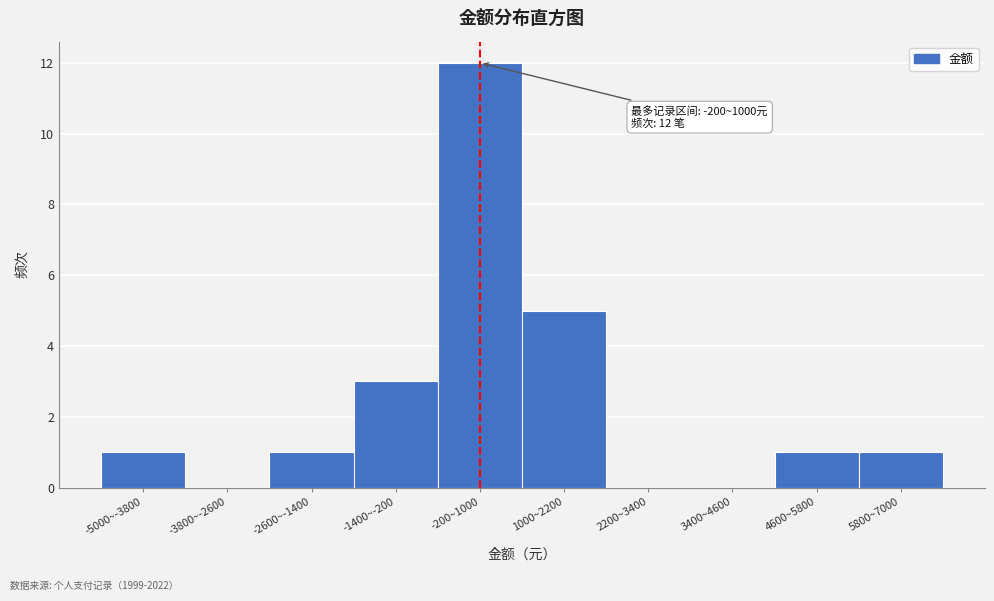

Reading left to right, transcribe all the data shown in this chart.

-5000~-3800=1	-3800~-2600=0	-2600~-1400=1	-1400~-200=3	-200~1000=12	1000~2200=5	2200~3400=0	3400~4600=0	4600~5800=1	5800~7000=1